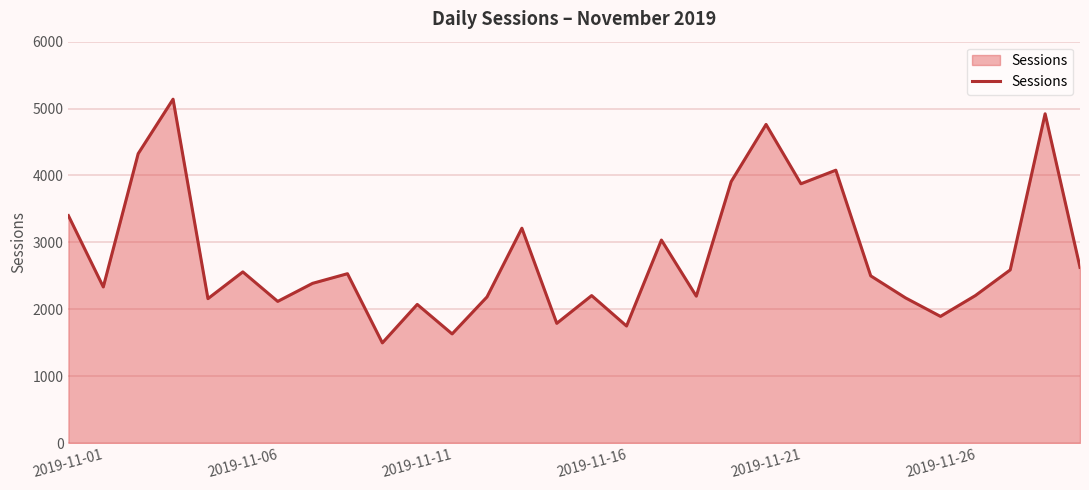

What is the smallest value displayed?

1498